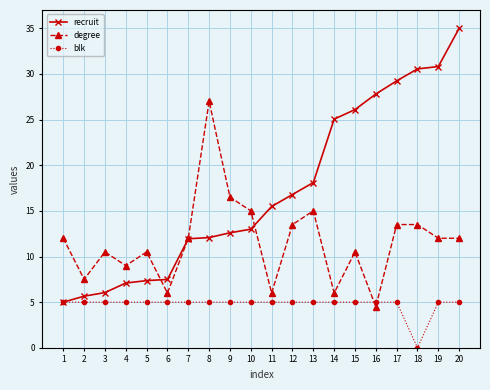

At which label is blk closest to 2?

18